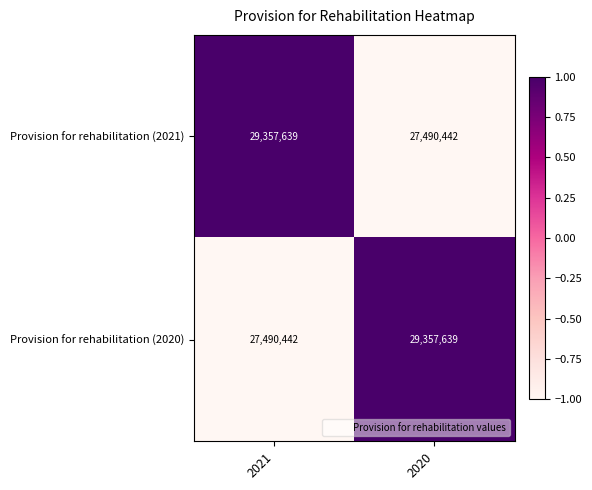

What is the difference between the Provision for rehabilitation (2020) values at 2020 and 2021?

1867197